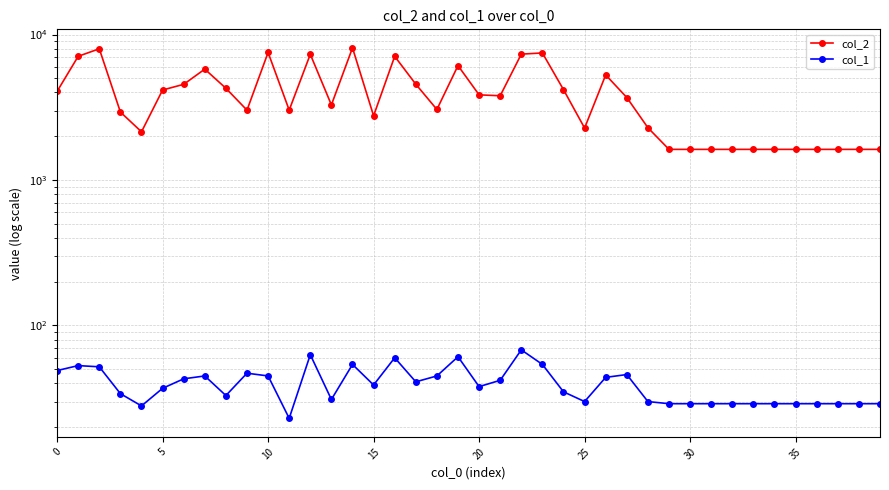

True or false: col_1 has more than 1 points higher than both neighbors.

True